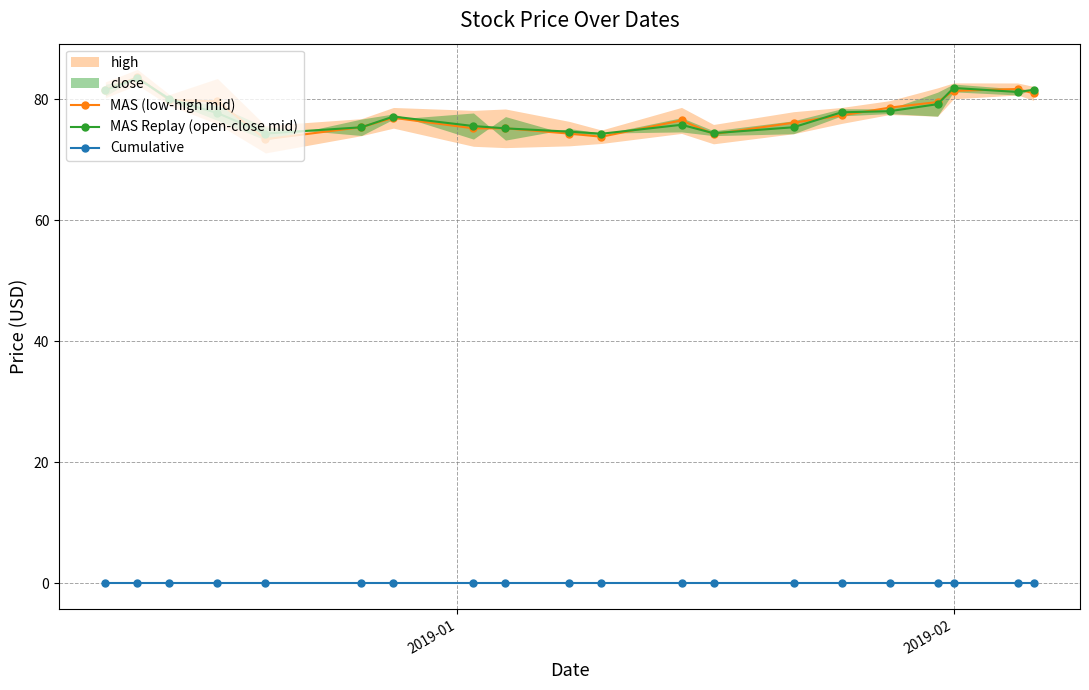

True or false: MAS Replay (open-close mid) has more than 2 points higher than both neighbors.

True